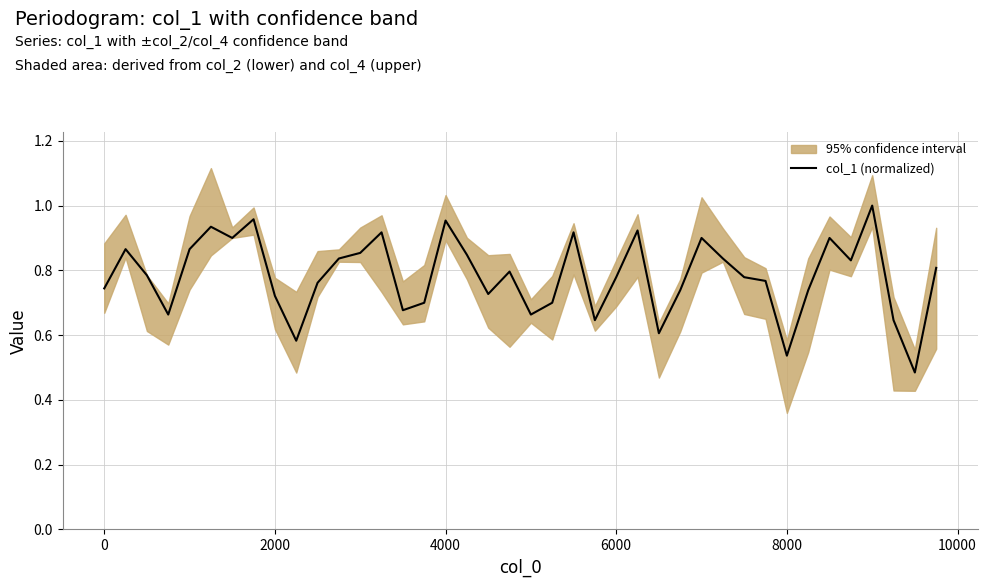

What is the difference between the maximum and minimum values?

0.5